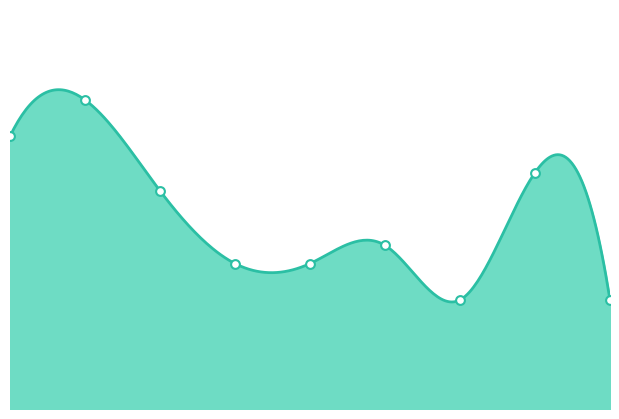

Between 5 and 3, which is larger?

5